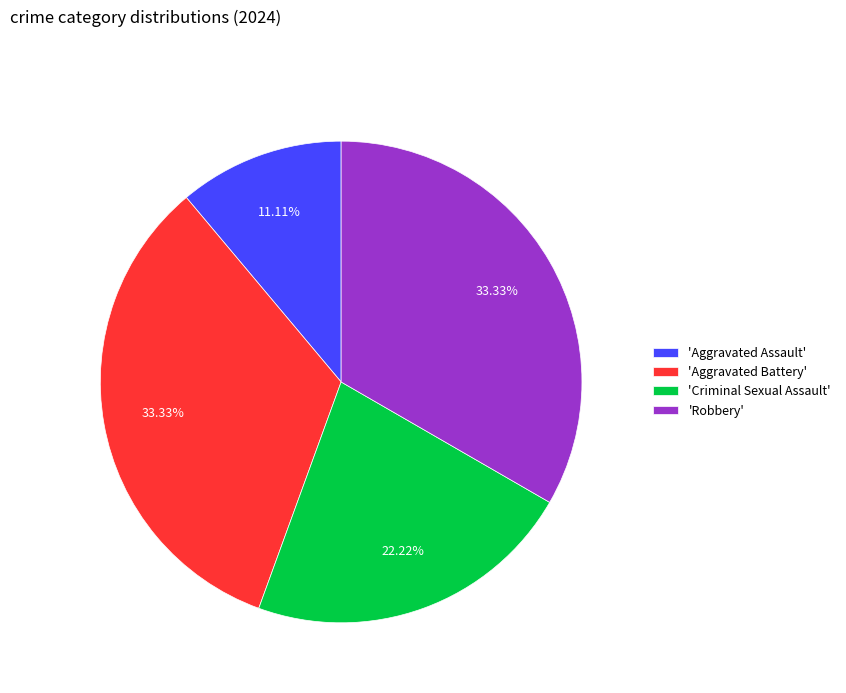

Do 'Robbery' and 'Aggravated Assault' together represent more than half of the pie?

No